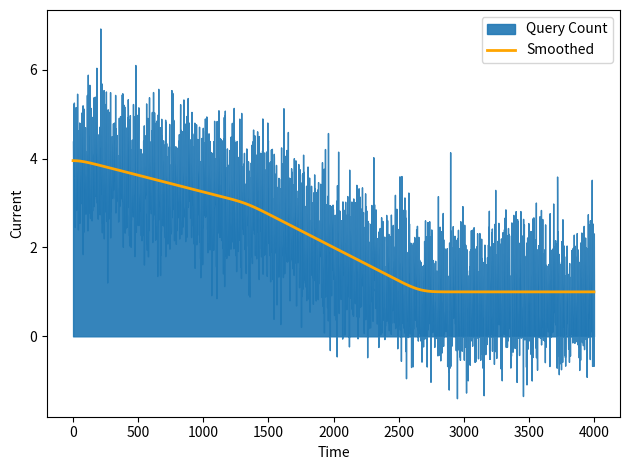

What is the lowest value of the Smoothed series?

1.0